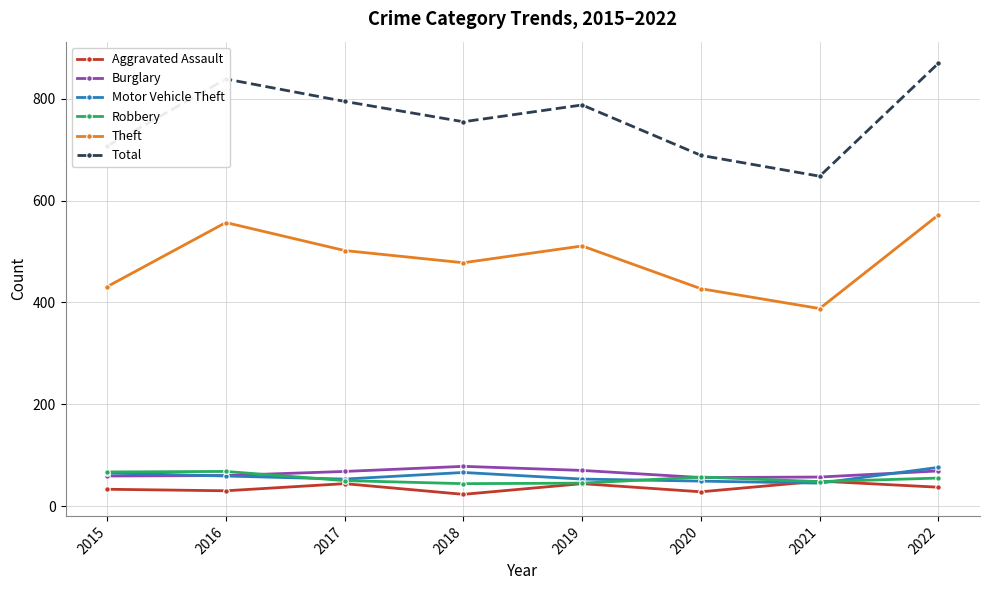

At which category does Theft reach its first local valley?

2018